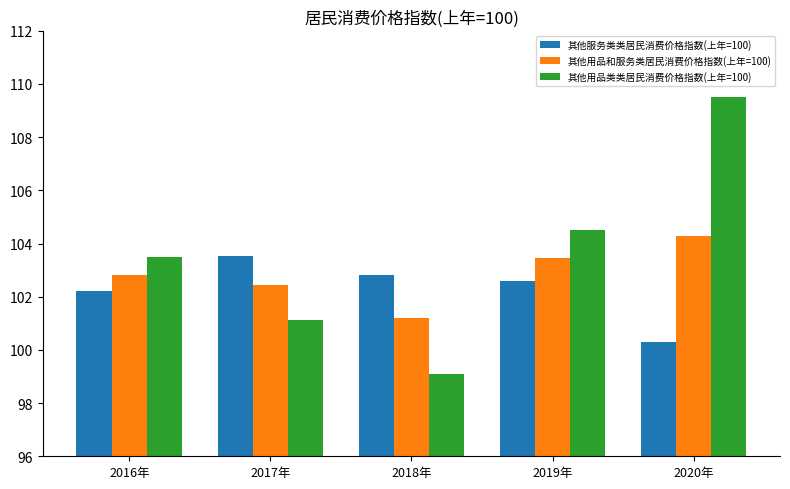

At 2017年, list the series in order from smallest to largest.

其他用品类类居民消费价格指数(上年=100), 其他用品和服务类居民消费价格指数(上年=100), 其他服务类类居民消费价格指数(上年=100)